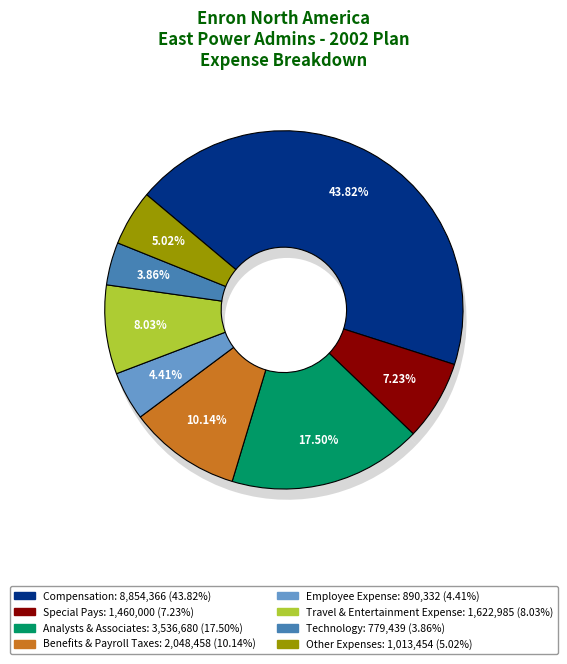

Is it true that Technology is 1% of the pie?

False